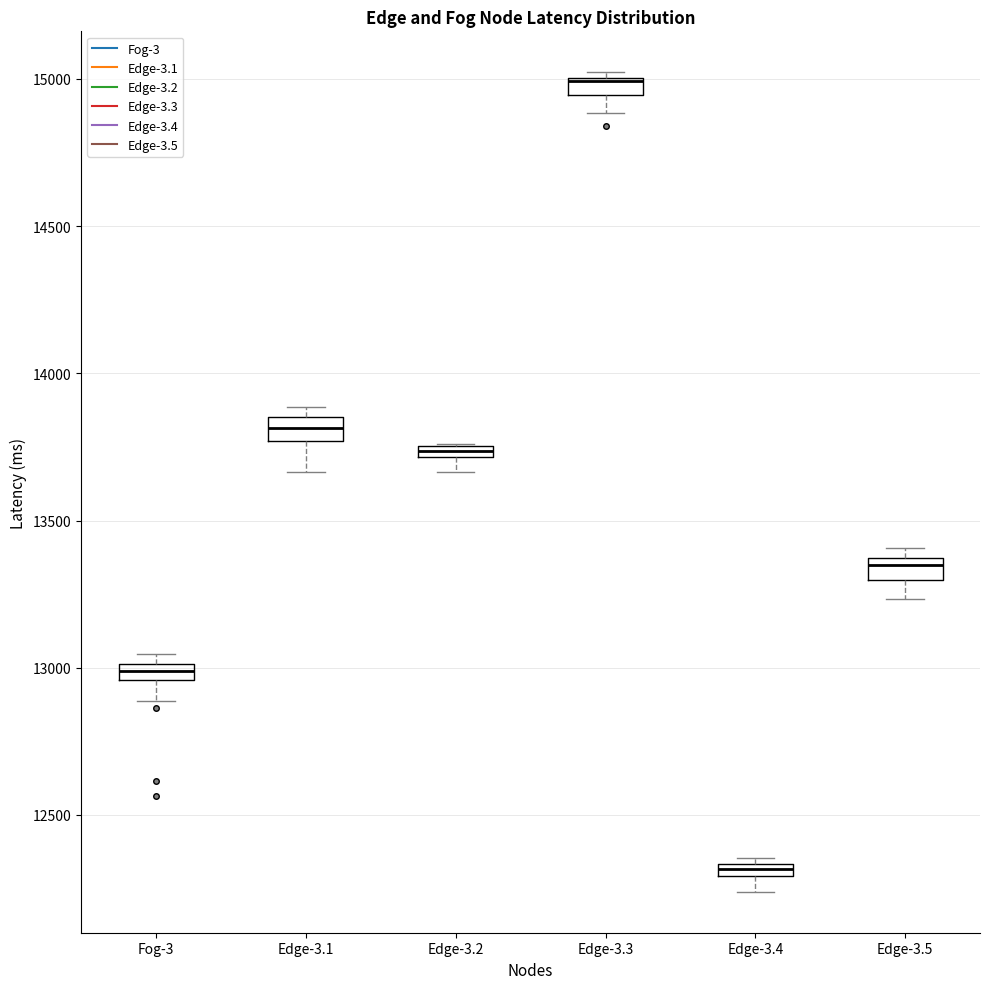

Where is the lower edge of the box for Edge-3.3 on the y-axis? The values are not printed on the chart, so give them approximately, as read against the axis.

14950